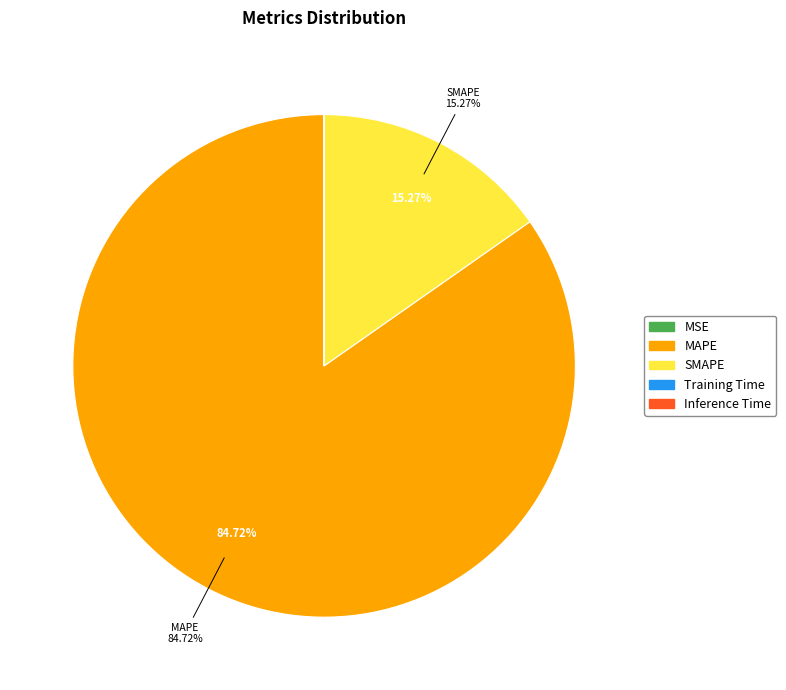

Which category accounts for the majority?

MAPE